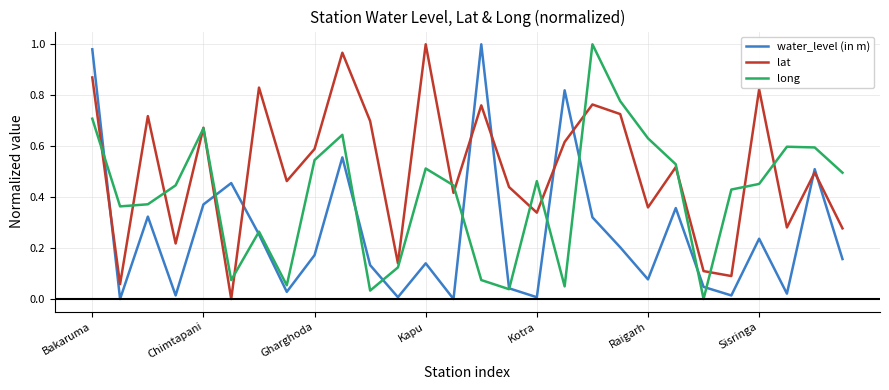

After their last crossing, which series has the higher values: lat or water_level (in m)?

lat